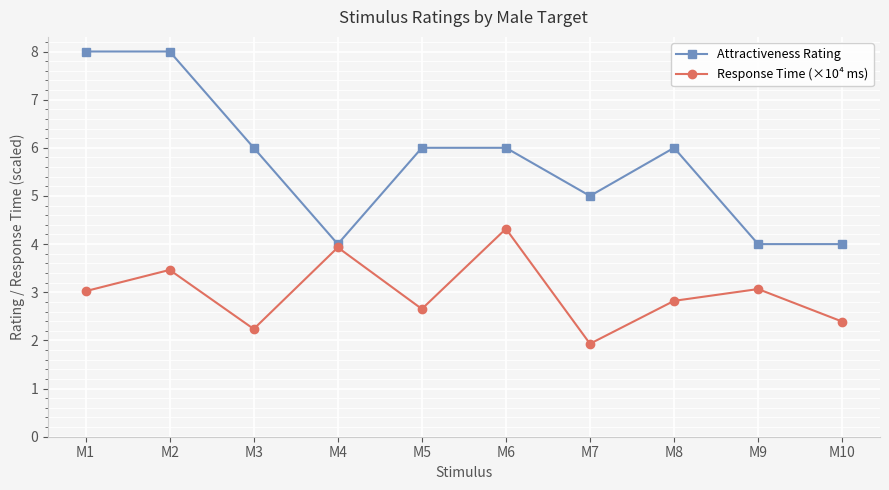

What is the average value of the Response Time (×10⁴ ms) series?

3.0